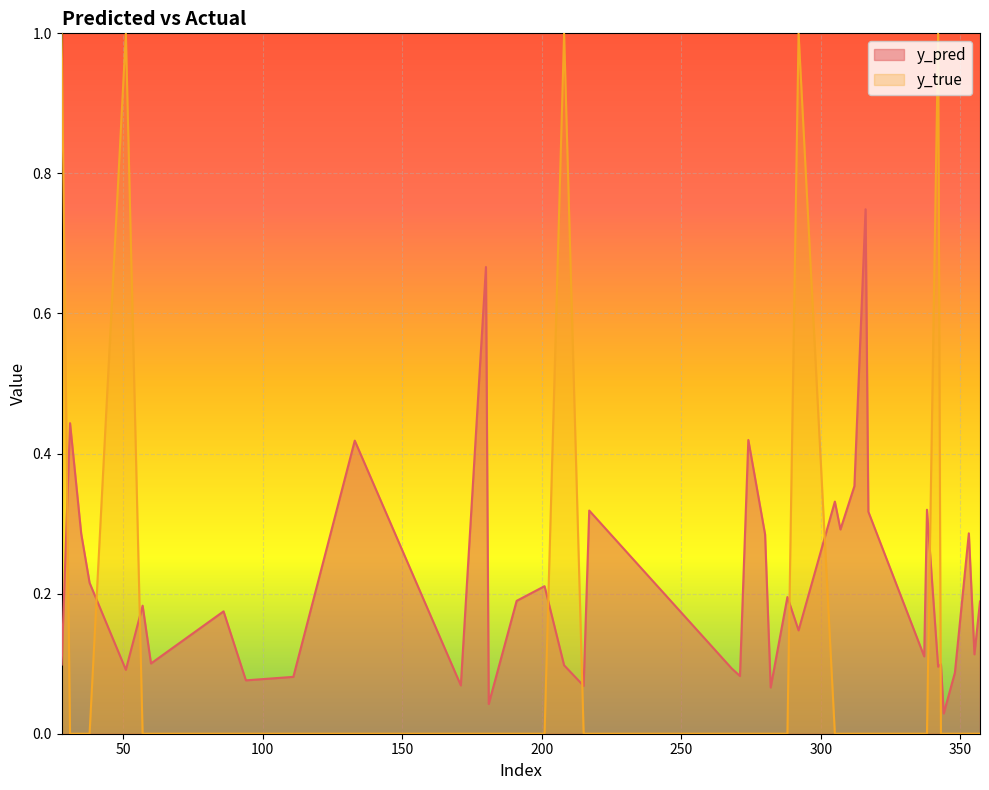

True or false: y_true has a value of 0.0 at 181.

True